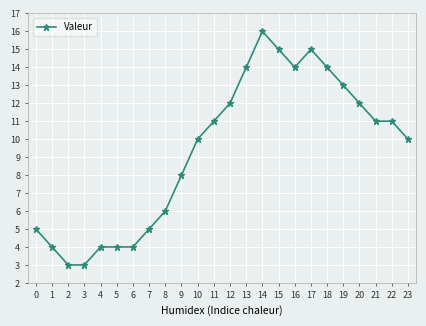

Is this an area chart (filled region under the line)?

No